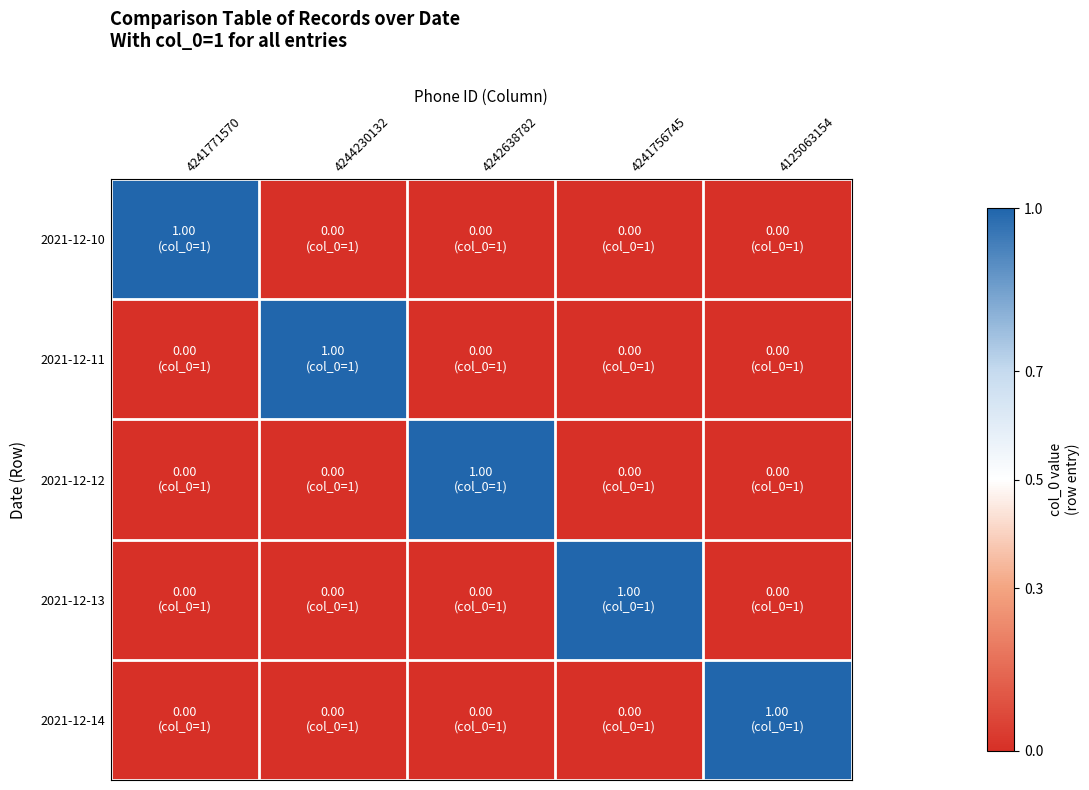

Reading left to right, what are all the values shown in this chart?

2021-12-10: 4241771570=1	4244230132=0	4242638782=0	4241756745=0	4125063154=0
2021-12-11: 4241771570=0	4244230132=1	4242638782=0	4241756745=0	4125063154=0
2021-12-12: 4241771570=0	4244230132=0	4242638782=1	4241756745=0	4125063154=0
2021-12-13: 4241771570=0	4244230132=0	4242638782=0	4241756745=1	4125063154=0
2021-12-14: 4241771570=0	4244230132=0	4242638782=0	4241756745=0	4125063154=1